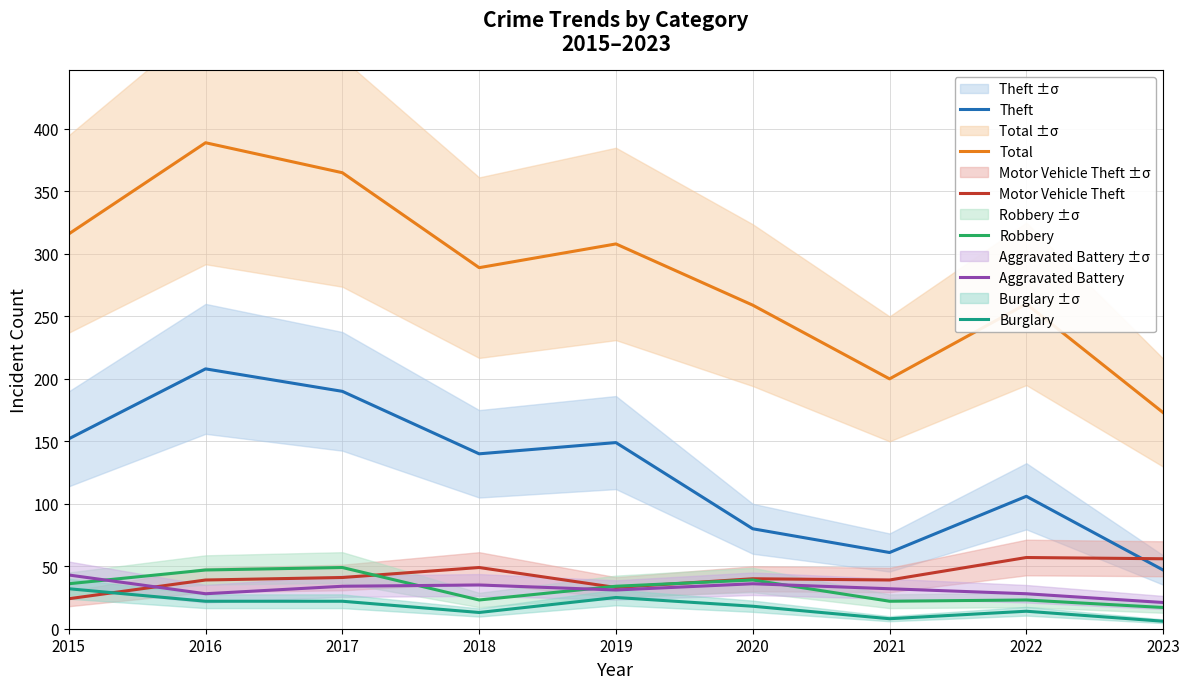

Which label corresponds to the smallest value in the chart?

2023